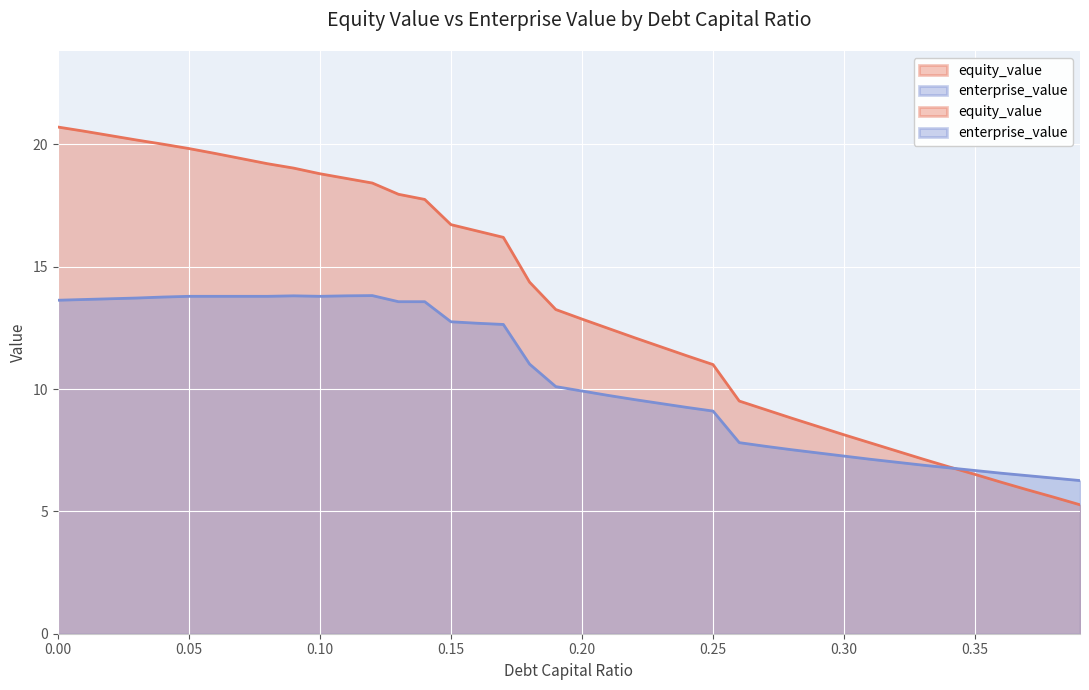

At 0.06, list the series in order from largest to smallest.

equity_value, enterprise_value